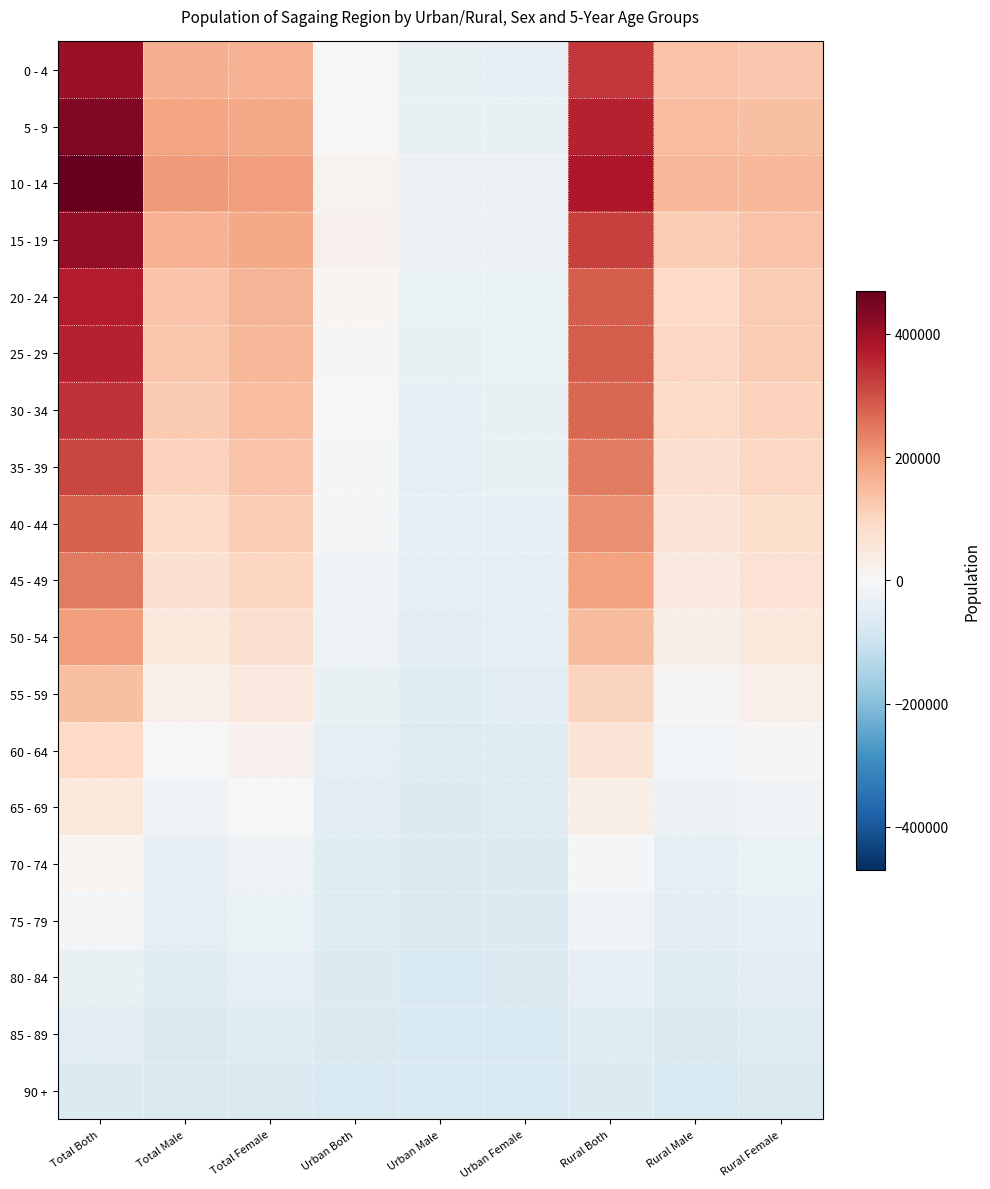

How many series are shown in this chart?

19